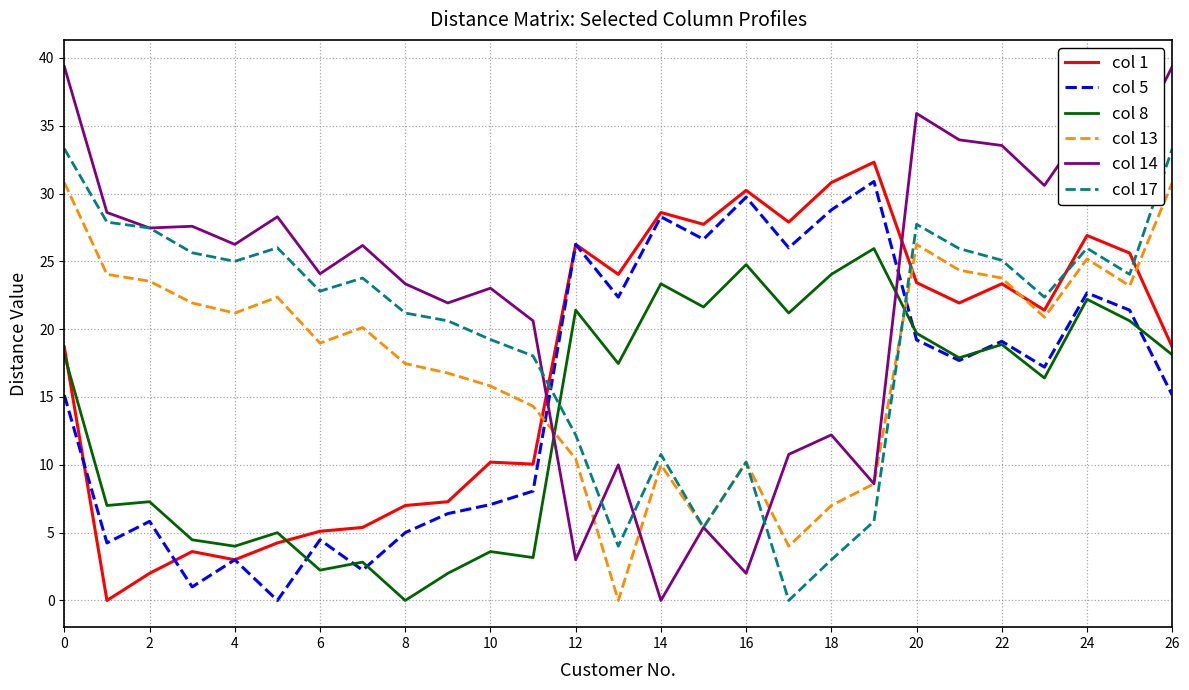

True or false: col 8 and col 1 cross at least once.

True